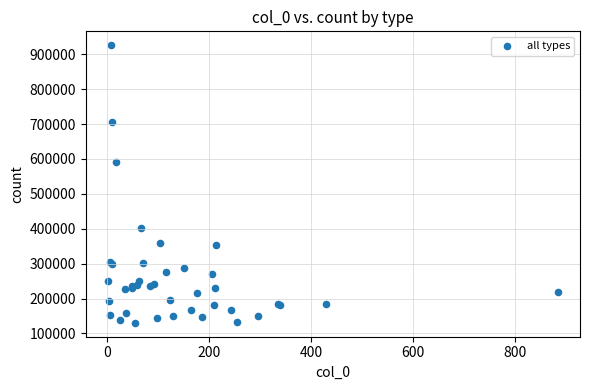

What Y value in the scatter plot is closest to 528201?

592553